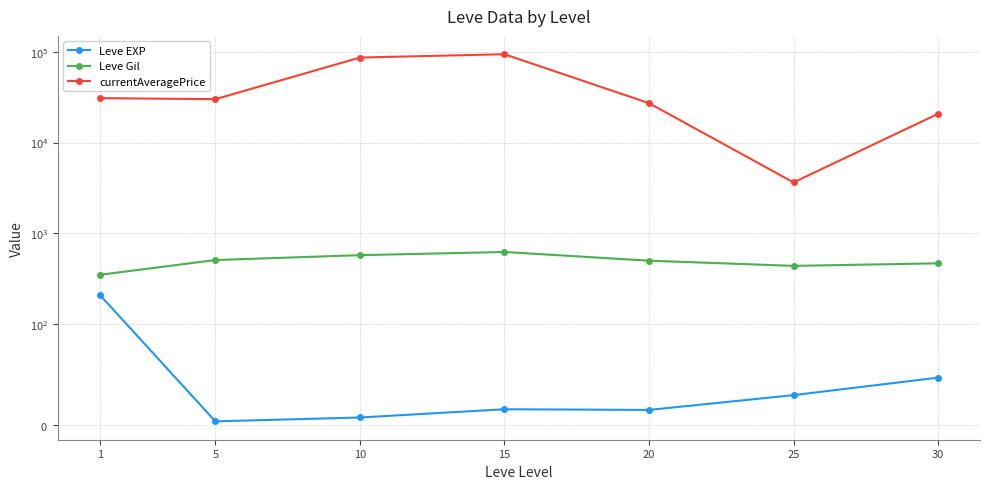

Which has a higher value, 25 or 30?

30